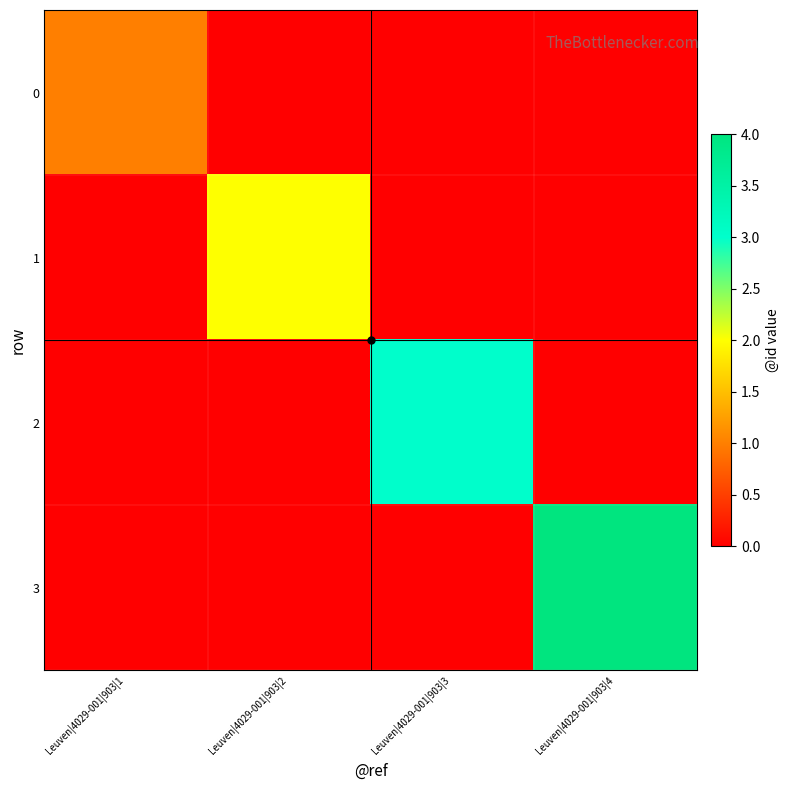

Which has a higher value, Leuven|4029-001|903|4 or Leuven|4029-001|903|3?

Leuven|4029-001|903|4